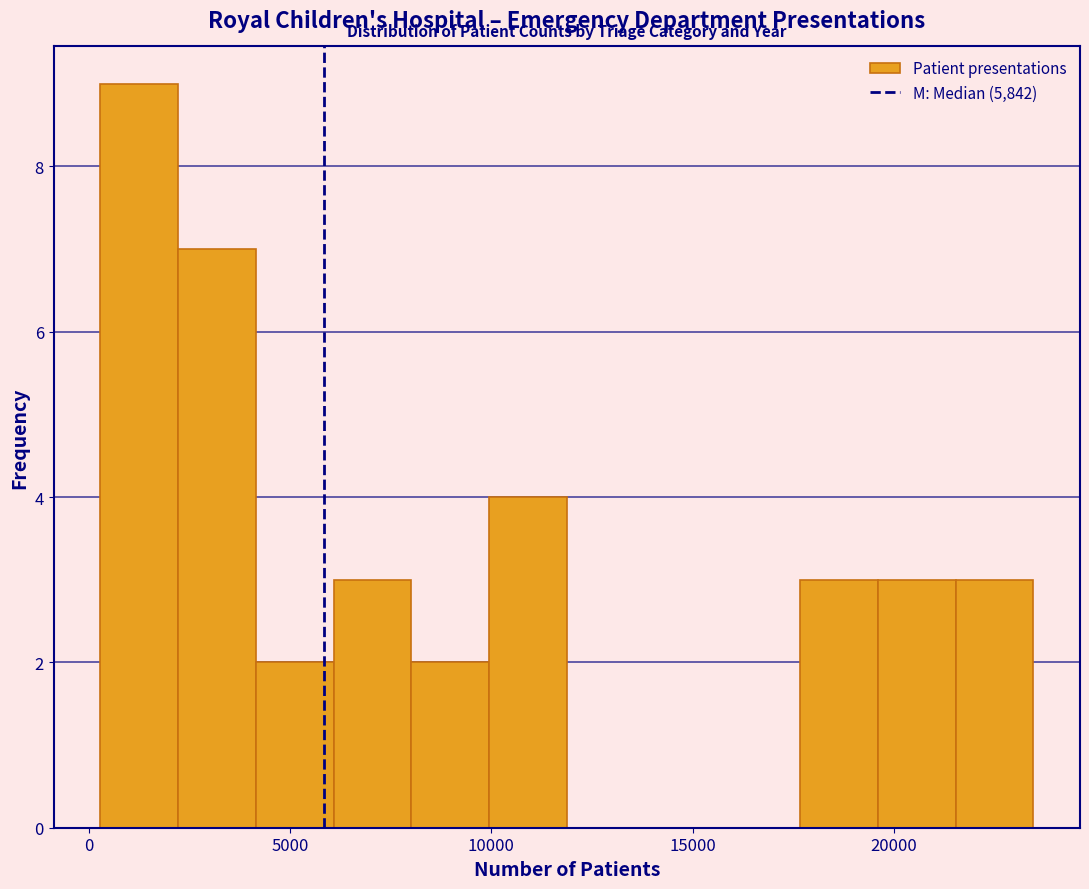

Around what value on the x-axis is the tallest bar? Give the approximate position of its centre, as read against the axis.

1500